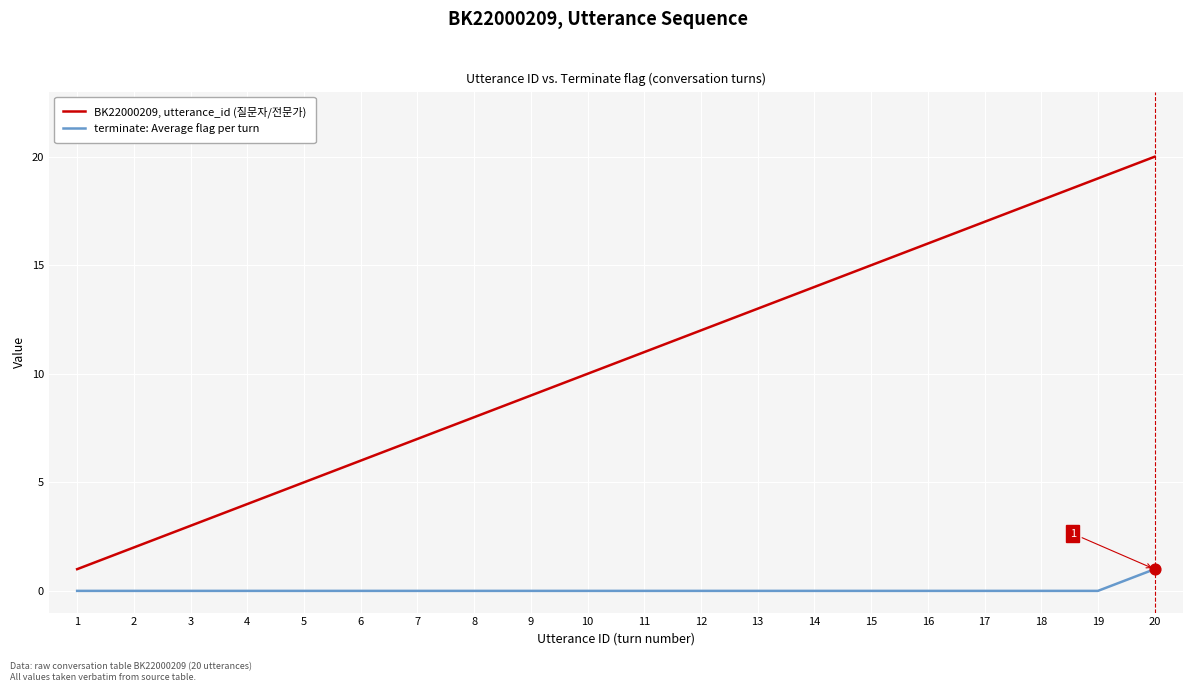

Between 4 and 13, which series saw the biggest shift?

BK22000209, utterance_id (질문자/전문가)